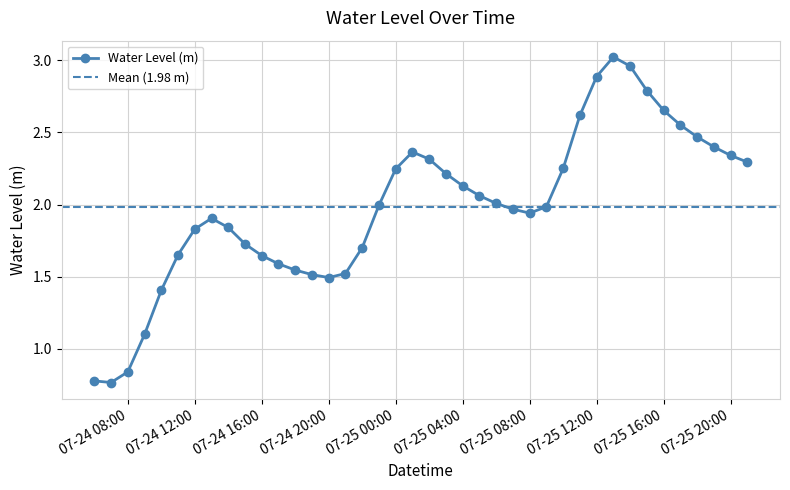

True or false: Water Level (m) has more than 1 interior local peaks.

True